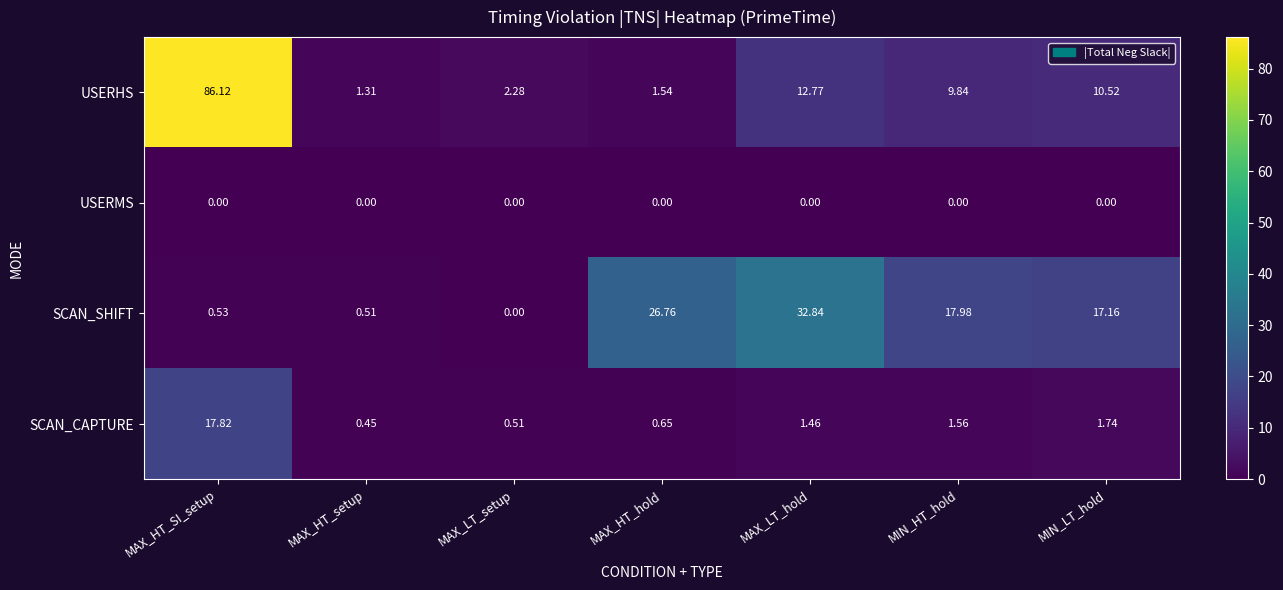

Which series has the largest range (max minus min)?

USERHS